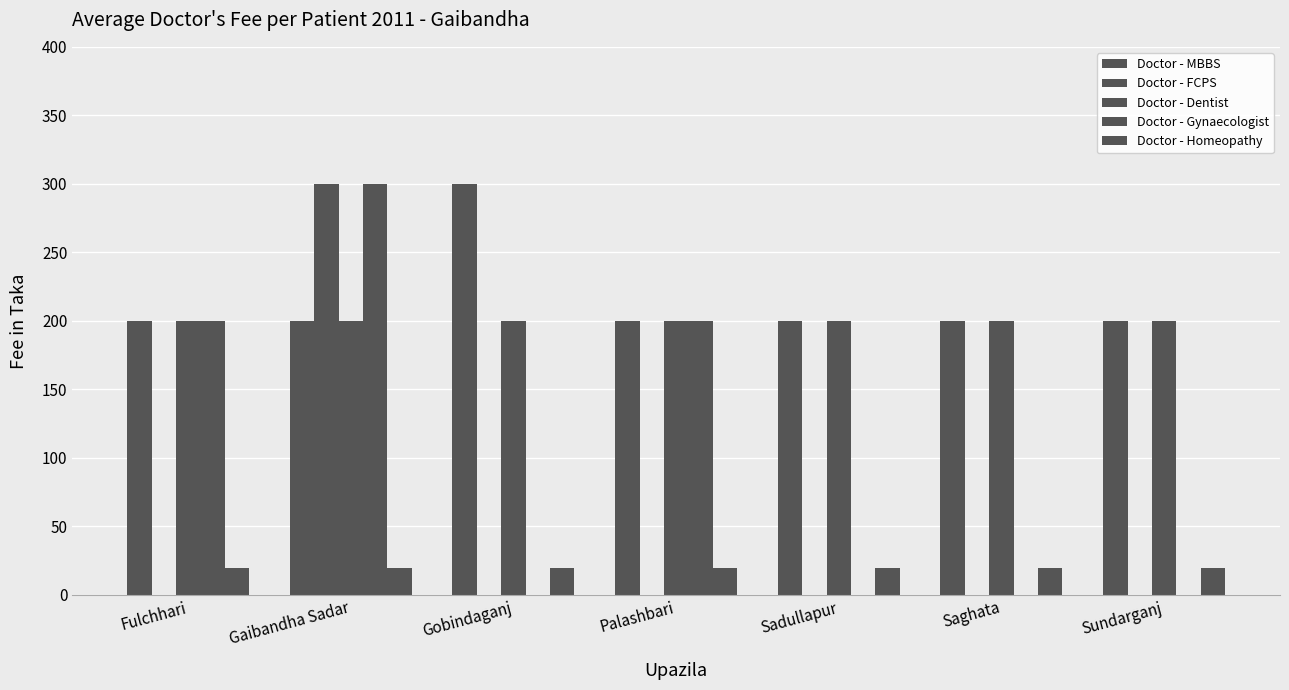

Are the bars grouped side by side (vs. stacked)?

Yes